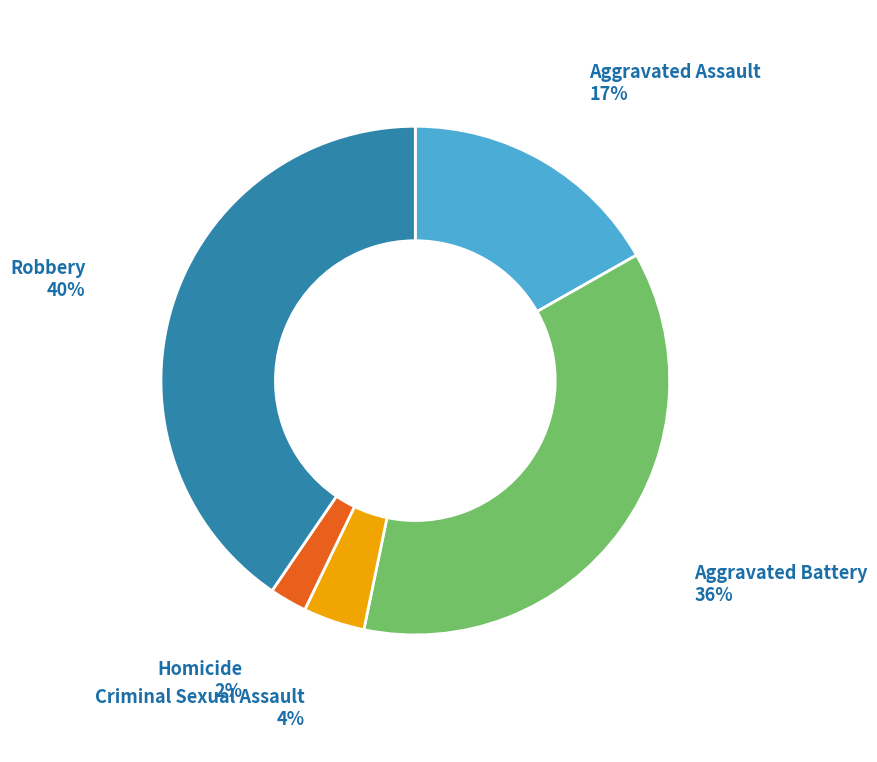

Is the sum of Criminal Sexual Assault and Aggravated Assault greater than half?

No